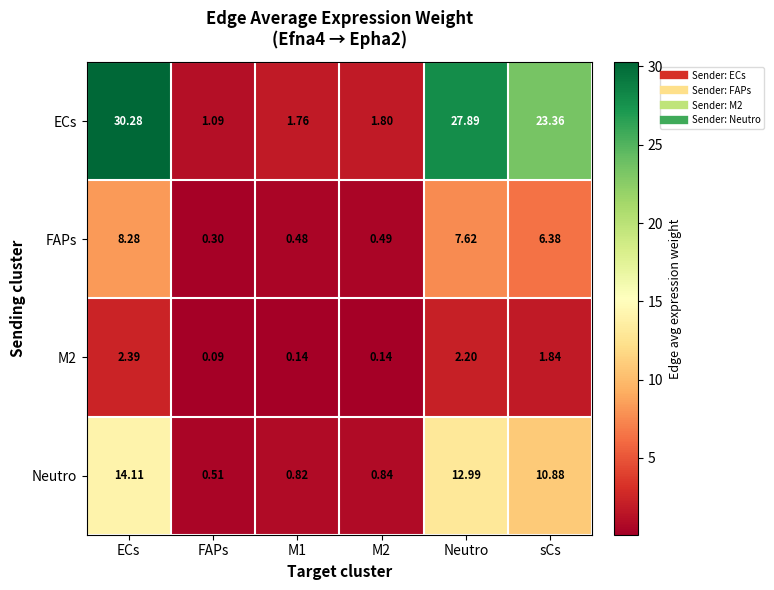

At which label is Neutro closest to 7?

sCs